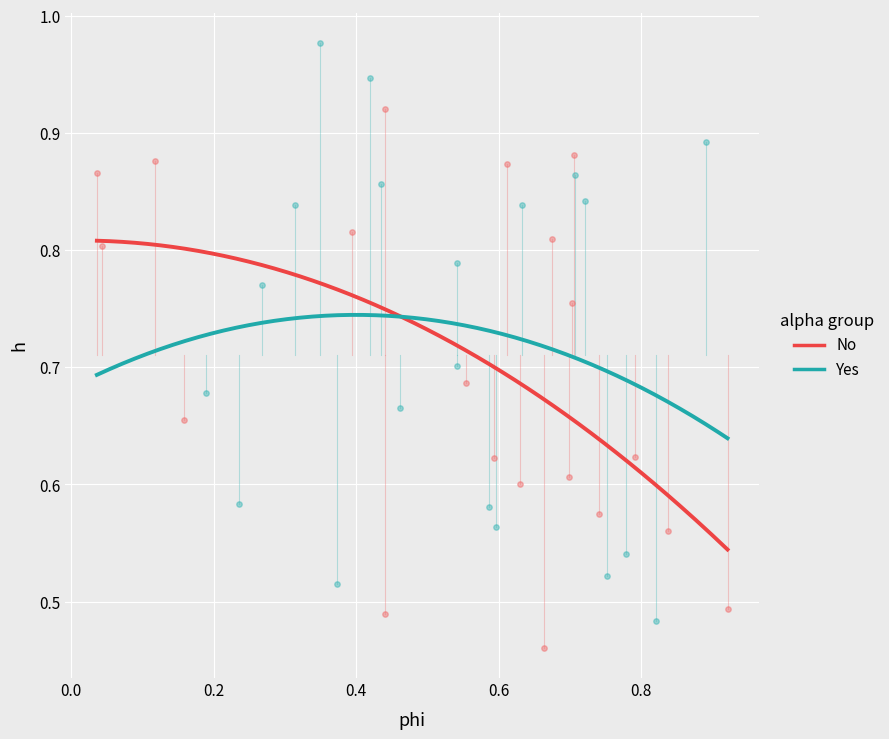

Which series reaches the minimum Y coordinate?

No